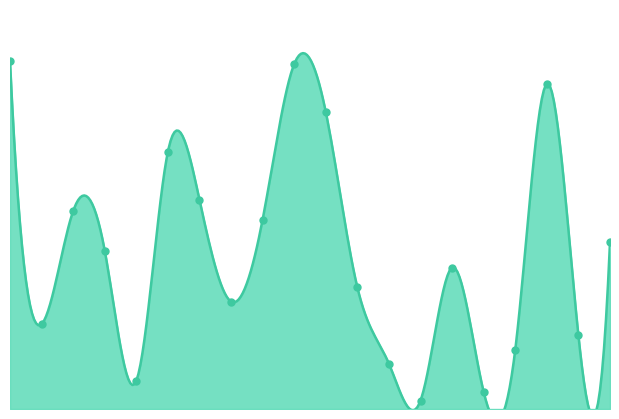

What is the change in value from 3 to 4?

-46